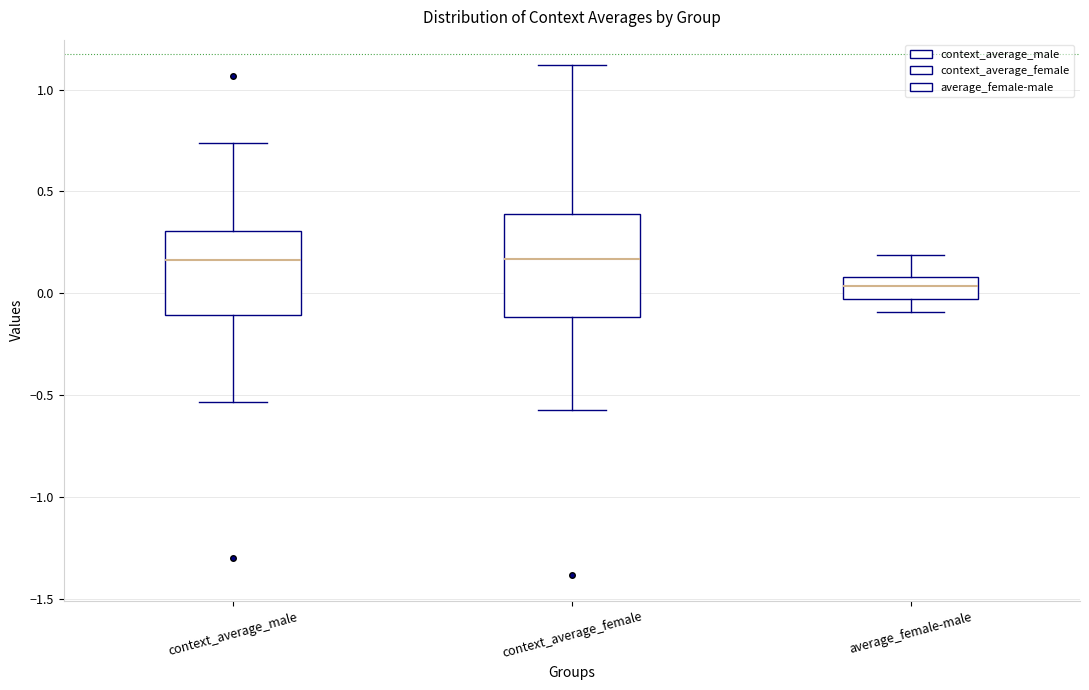

Where does the upper whisker of the box for context_average_male end on the y-axis? The values are not printed on the chart, so give them approximately, as read against the axis.

0.75